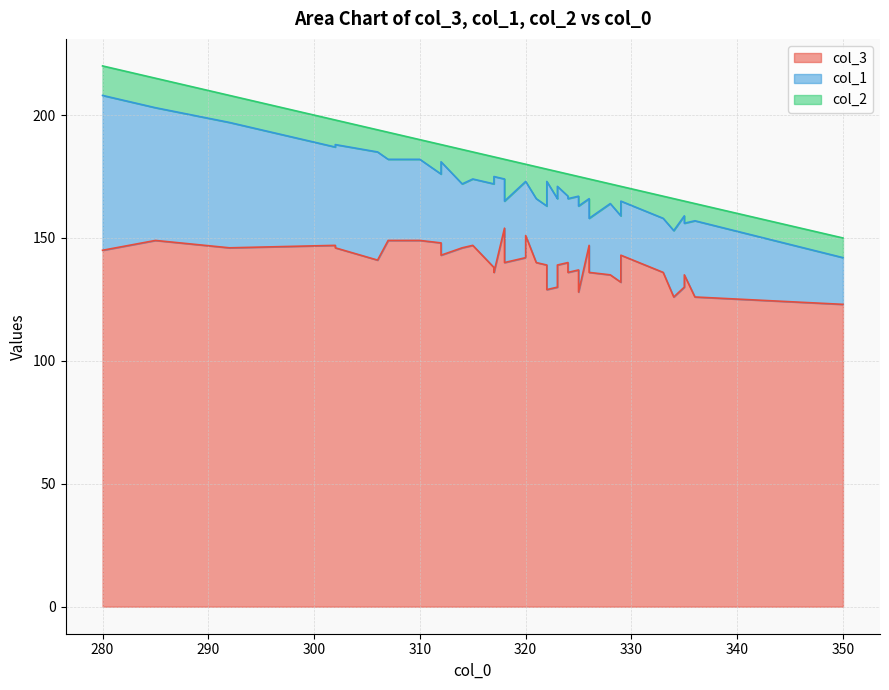

What is the value of the col_3 point at the 32nd from the left?

123